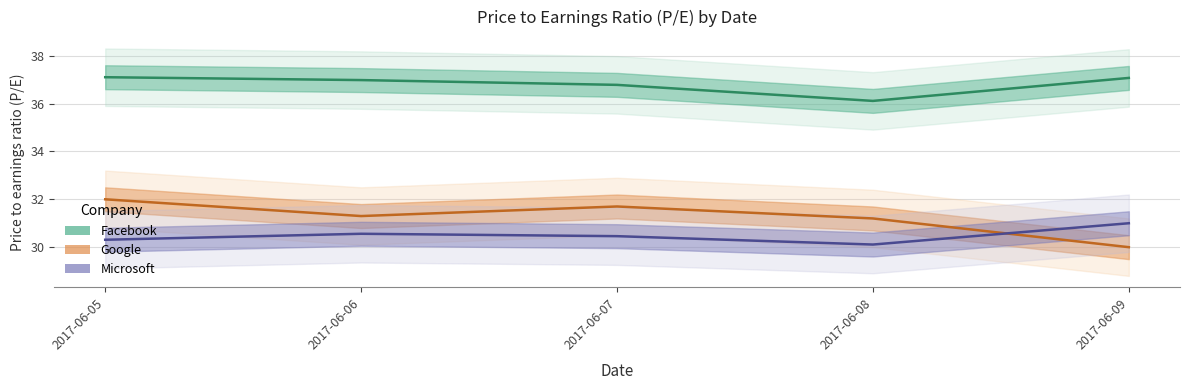

Is it true that Facebook equals 37.1 at 2017-06-09?

True